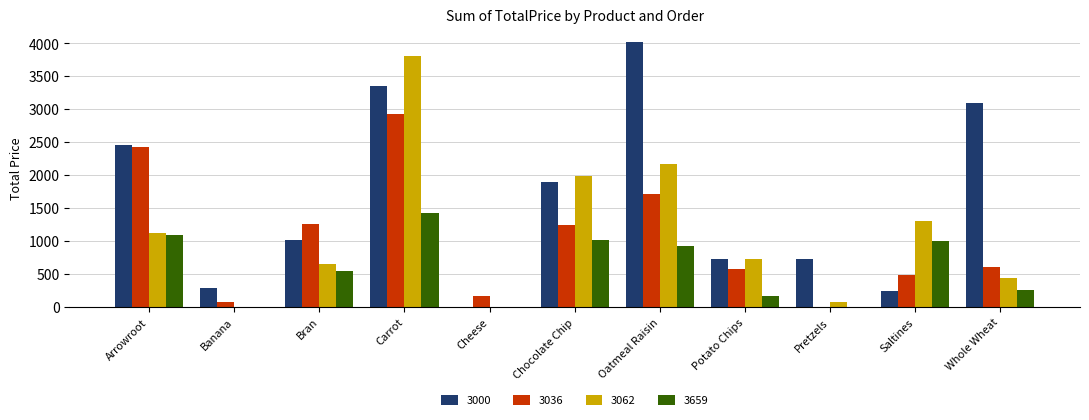

At which category is the sum across all series the highest?

Carrot